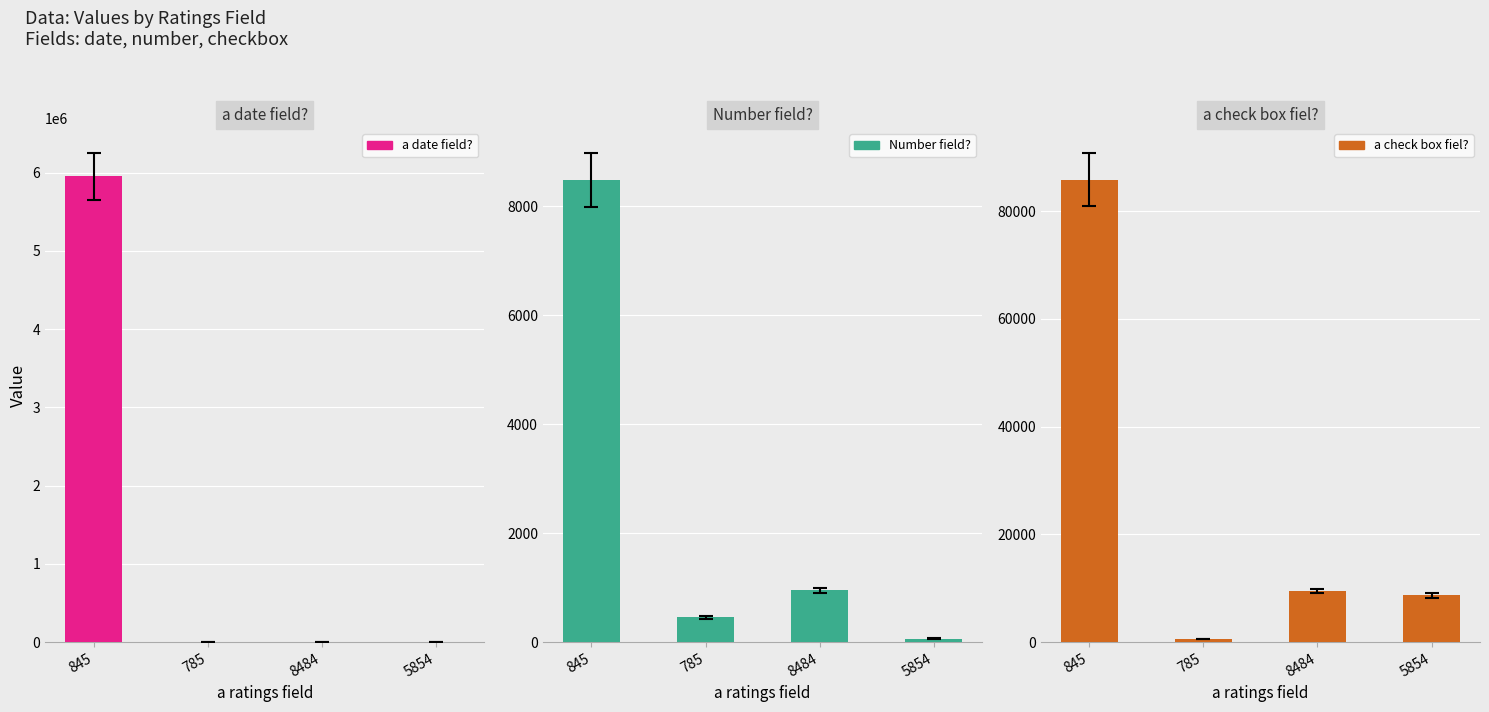

At which category is the sum across all series the highest?

845